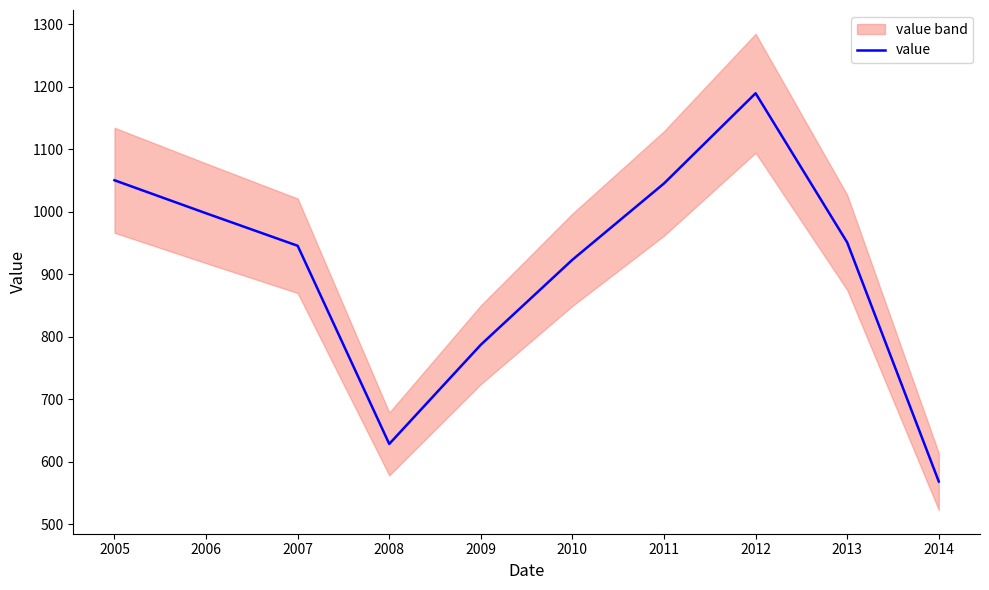

What is the smallest value displayed?

568.0